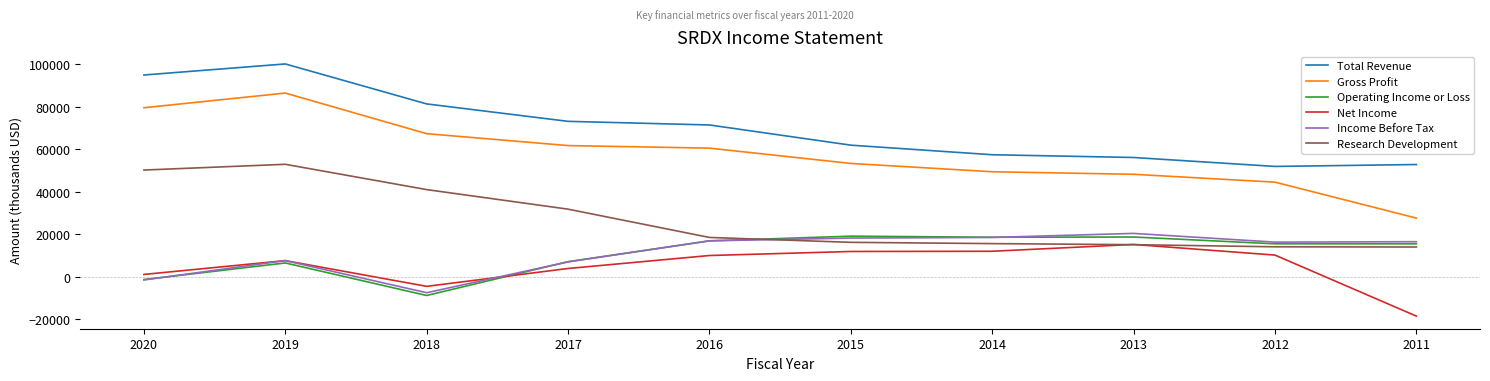

Where is the first local maximum for Net Income?

2019